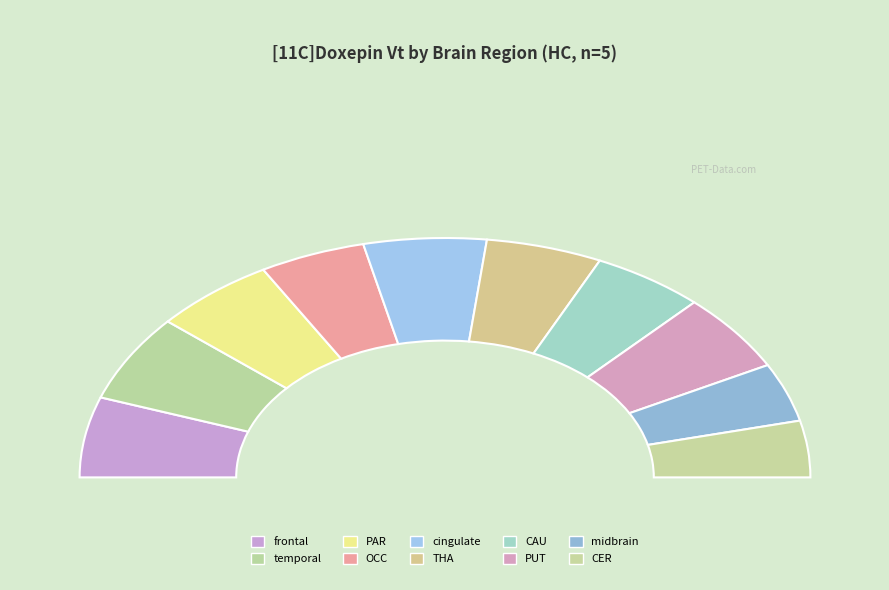

To the nearest percent, what is the difference between the largest and smallest slice percentages?

4%